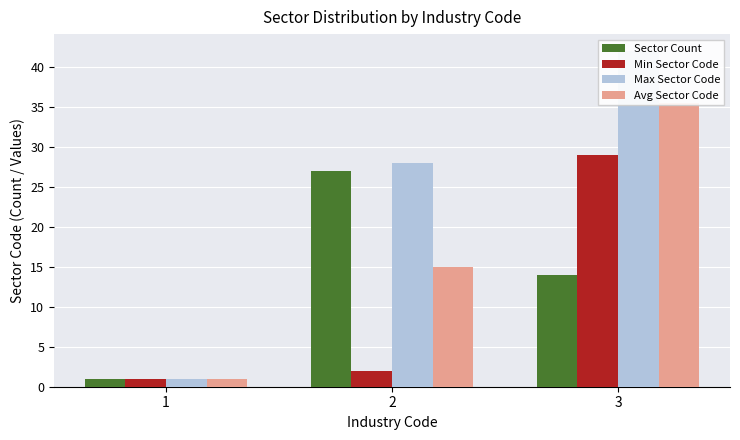

Is it true that Min Sector Code equals 1.1 at 2?

False